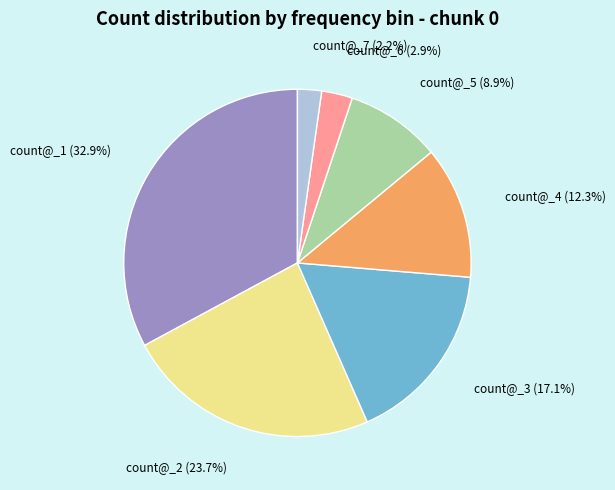

Is the sum of count@_1 and count@_2 greater than half?

Yes